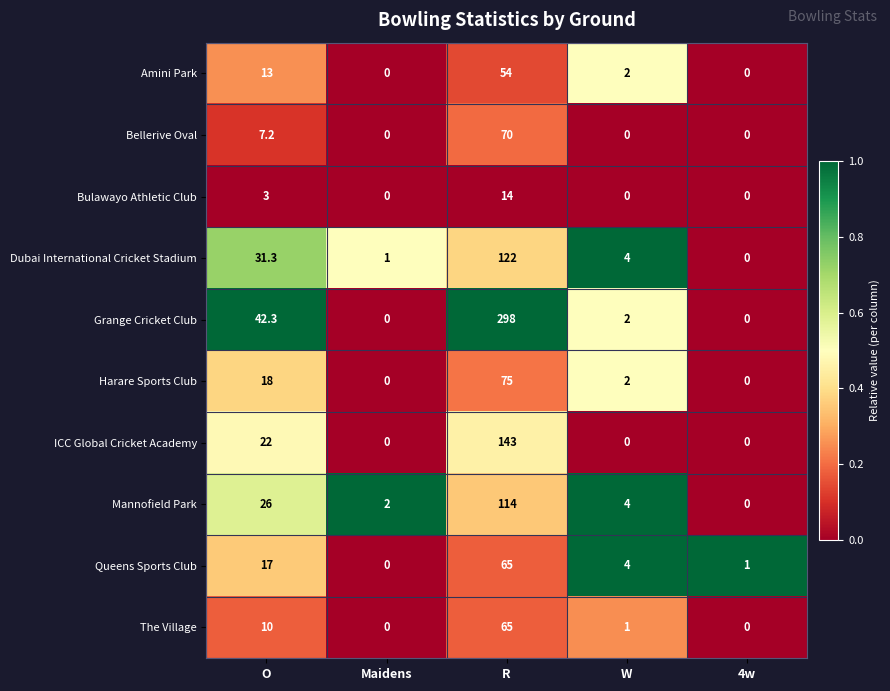

Which series has the largest range (max minus min)?

Grange Cricket Club